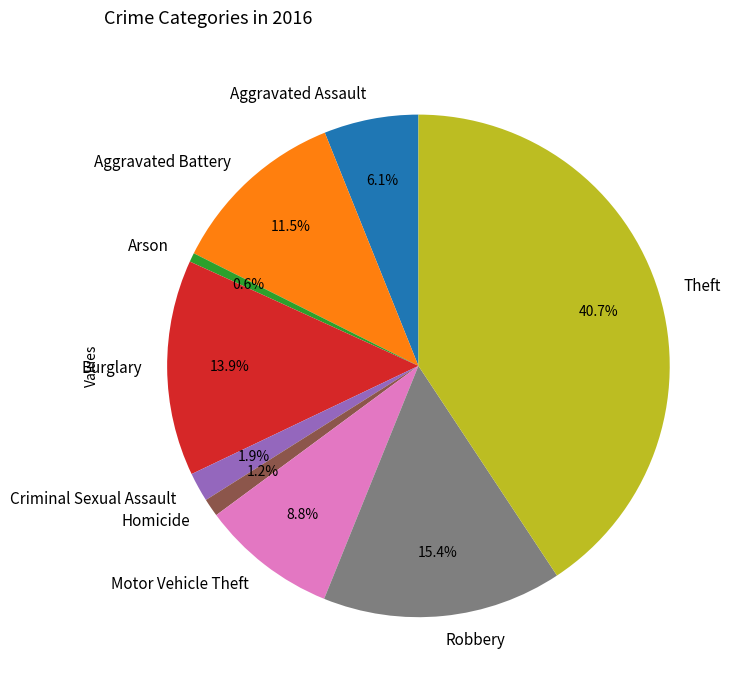

Which has a higher value, Theft or Aggravated Assault?

Theft